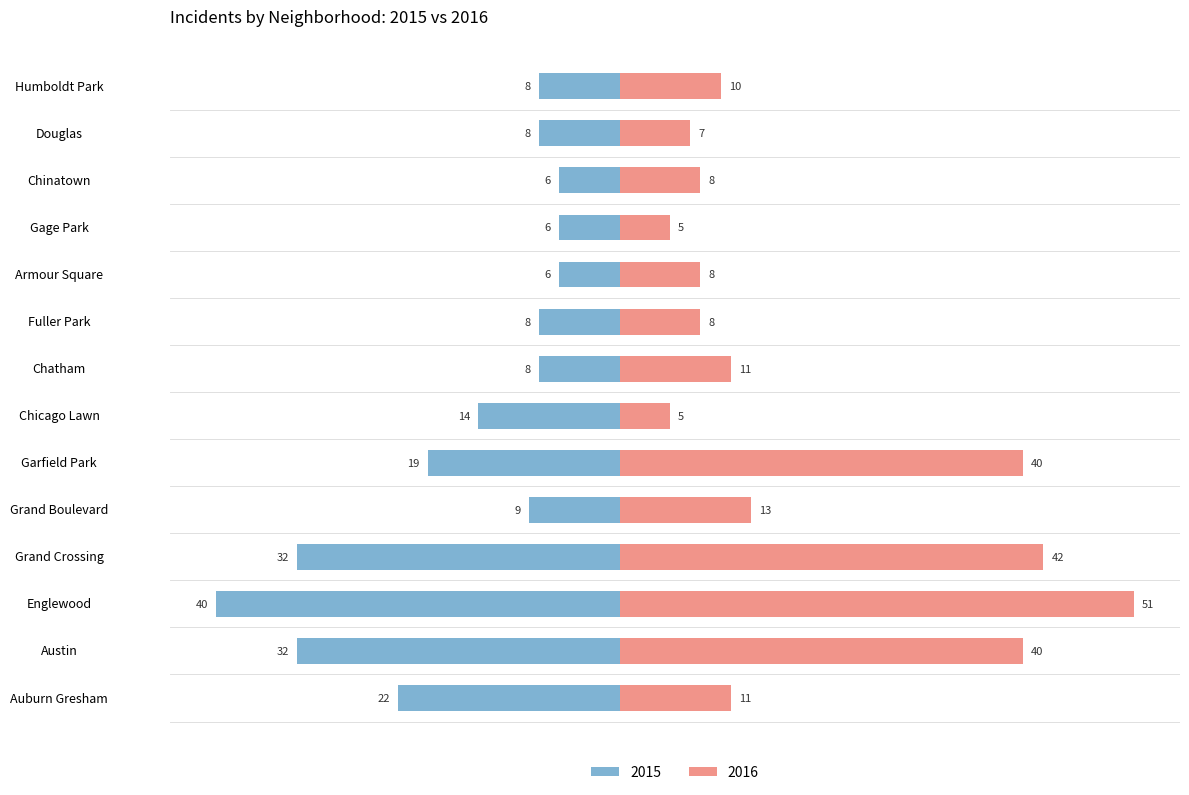

The 2015 series shows 56 at Garfield Park. True or false?

False